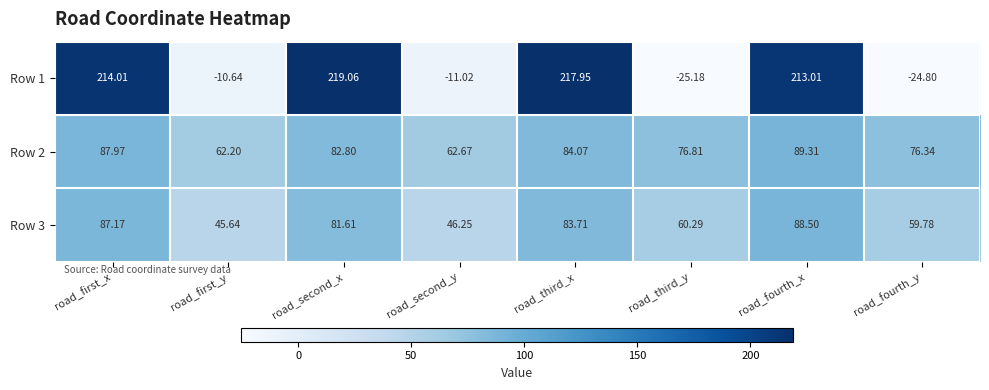

Rank the series by their maximum value, from highest to lowest.

Row 1, Row 2, Row 3